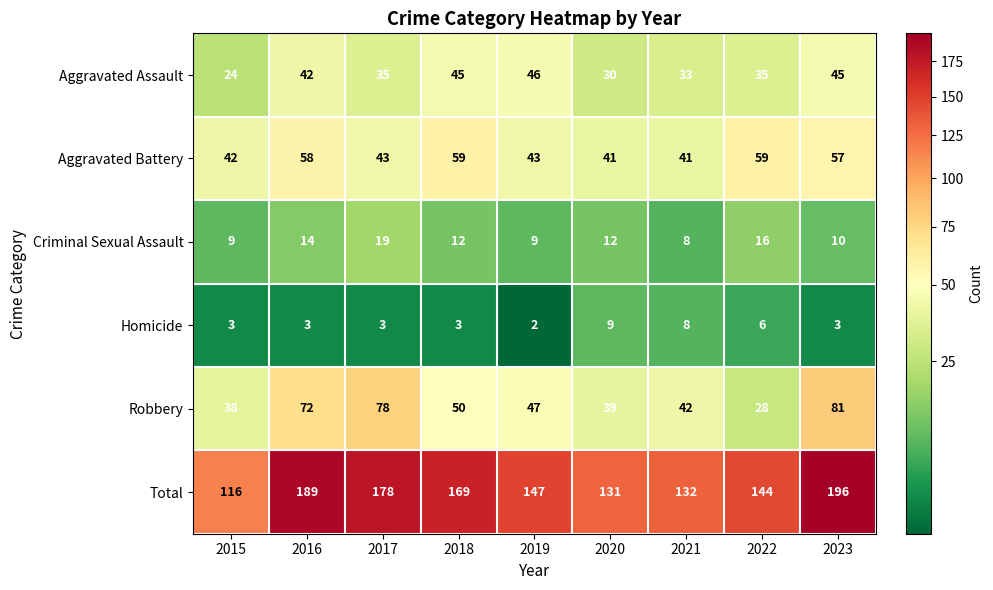

At which label does Criminal Sexual Assault reach its minimum?

2021